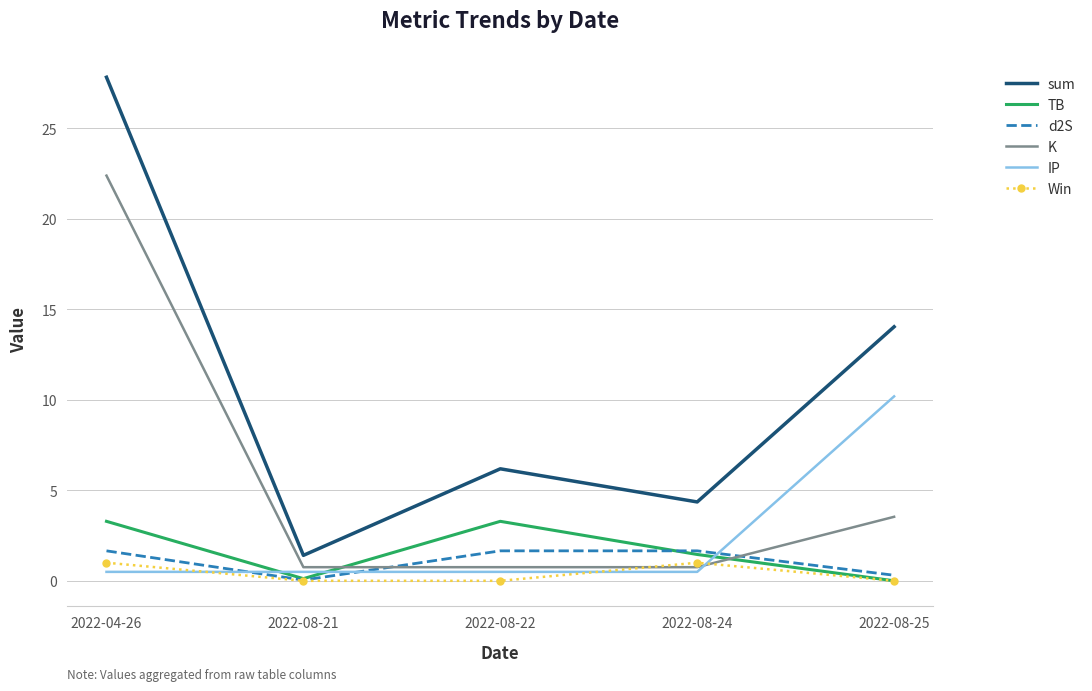

At how many categories does at least one series exceed 19?

1